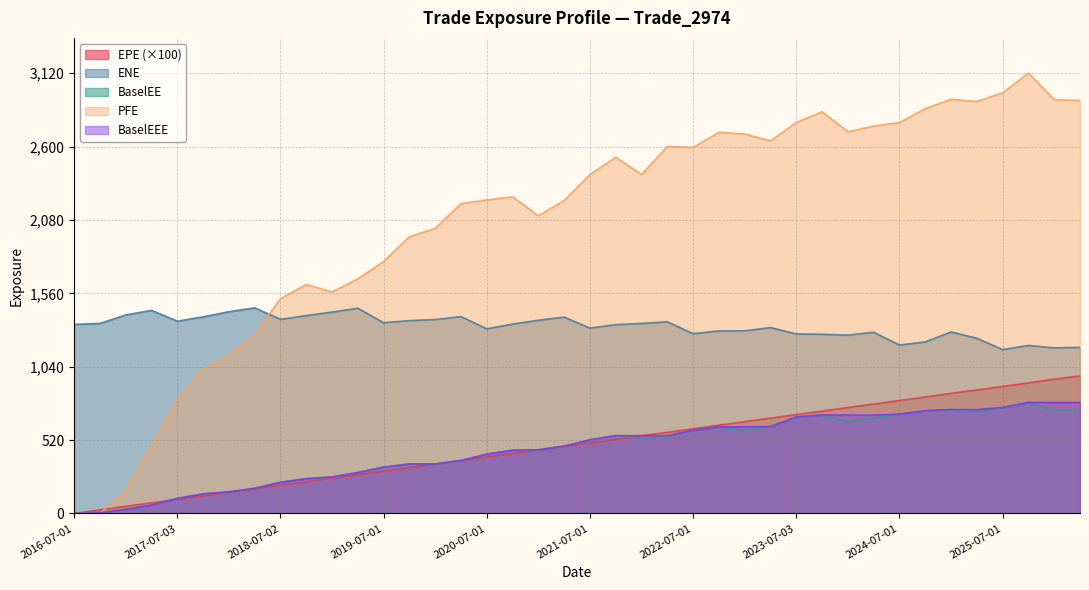

True or false: BaselEEE has a value of 364.2 at 2026-01-05.

False